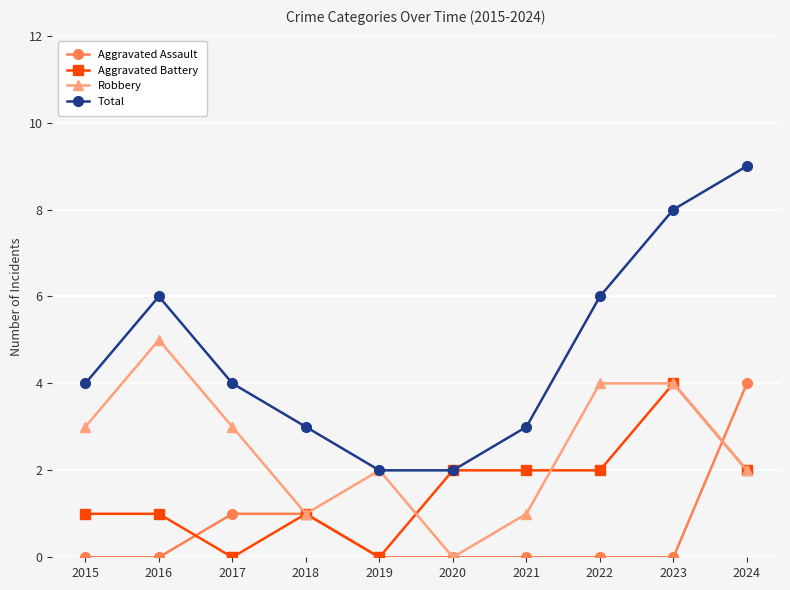

Reading right to left, what are all the values shown in this chart?

Aggravated Assault: 4	0	0	0	0	0	1	1	0	0
Aggravated Battery: 2	4	2	2	2	0	1	0	1	1
Robbery: 2	4	4	1	0	2	1	3	5	3
Total: 9	8	6	3	2	2	3	4	6	4